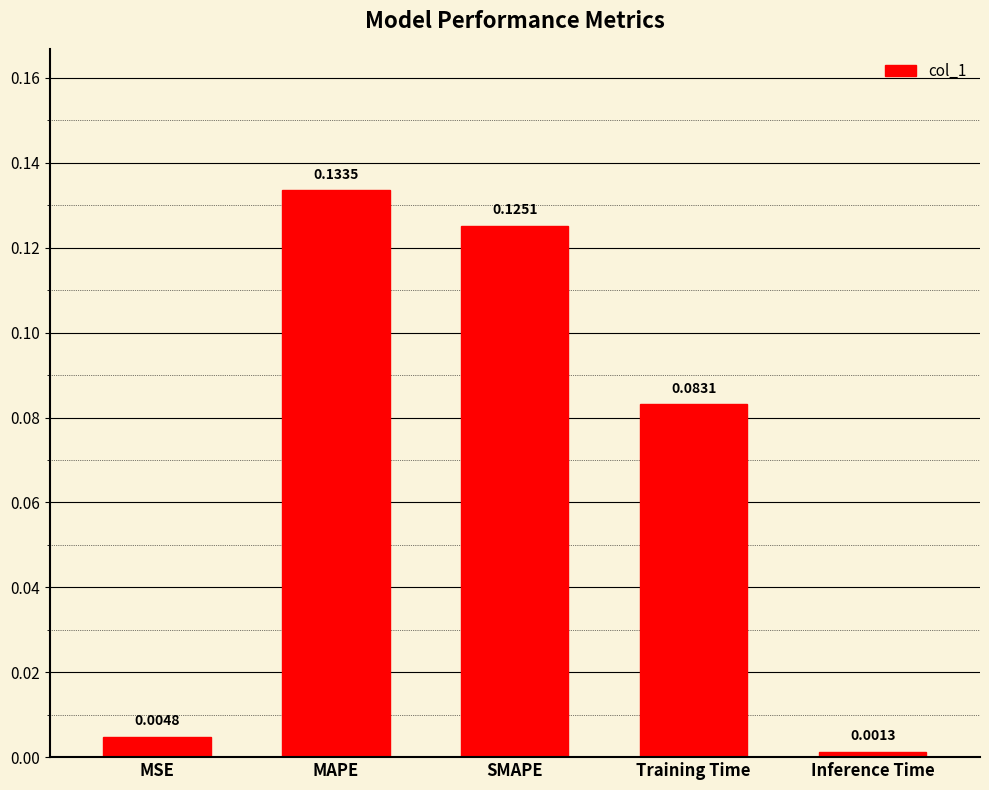

Which has a higher value, MAPE or MSE?

MAPE